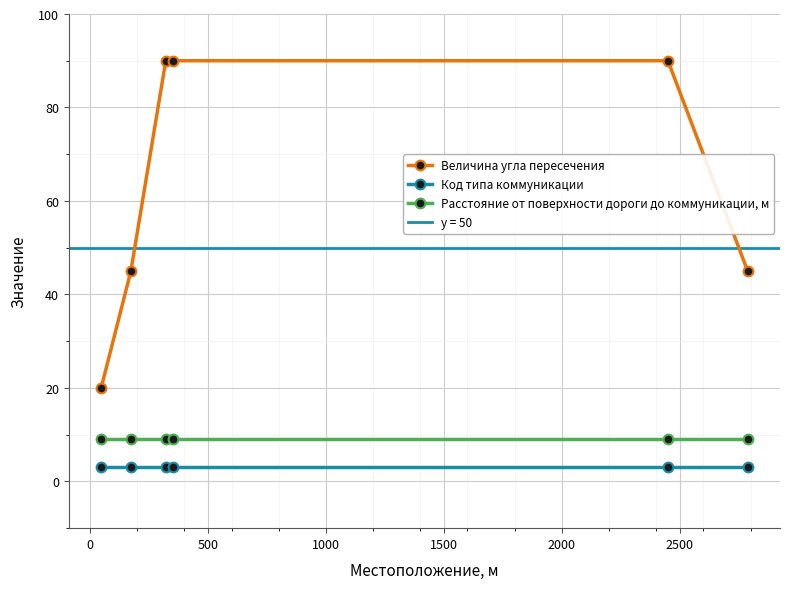

What is the minimum value for Расстояние от поверхности дороги до коммуникации, м?

9